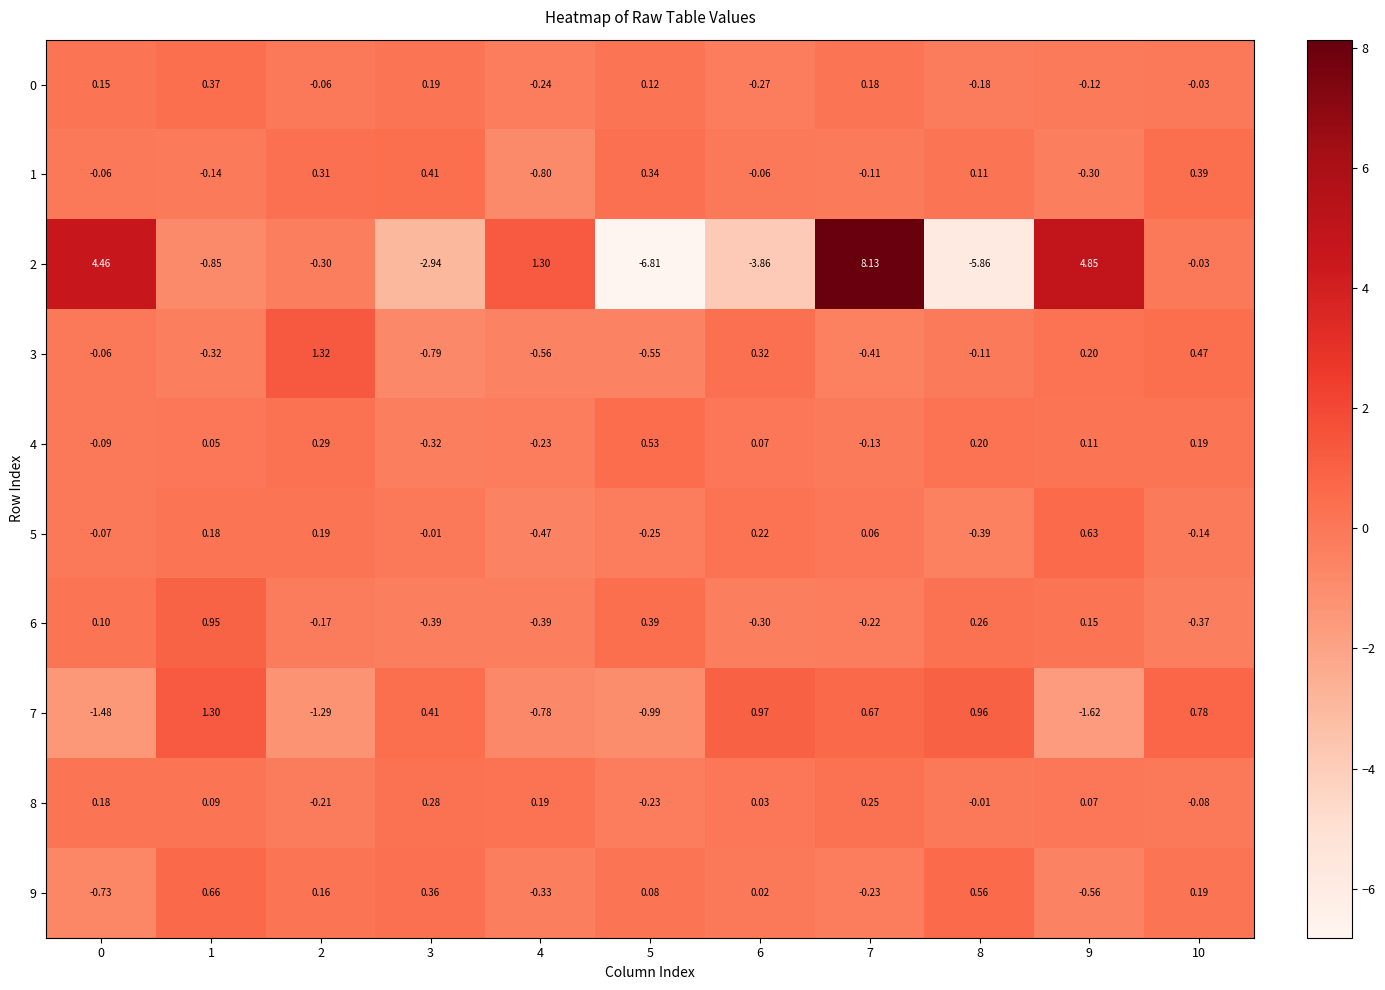

Is the value of 4 at 9 greater than the value of 5 at 7?

Yes